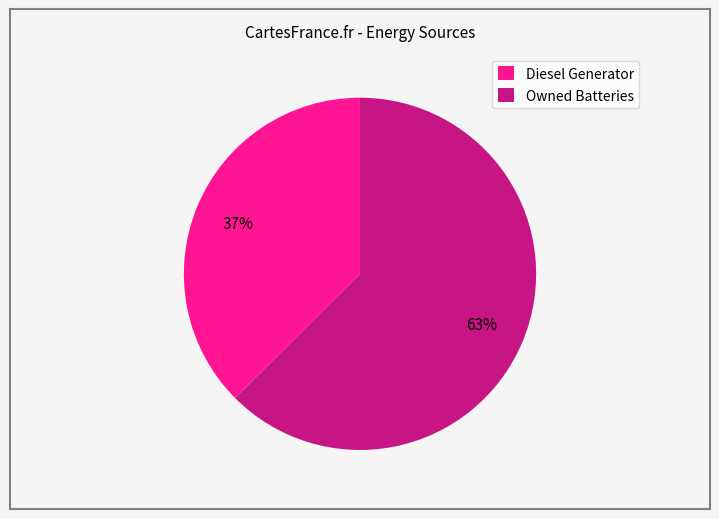

True or false: Diesel Generator accounts for 37% of the total.

True